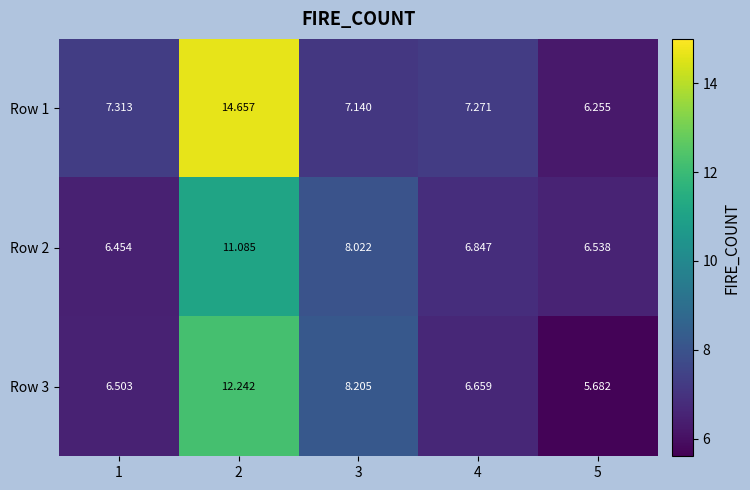

Is the value of Row 2 at 2 greater than the value of Row 3 at 4?

Yes